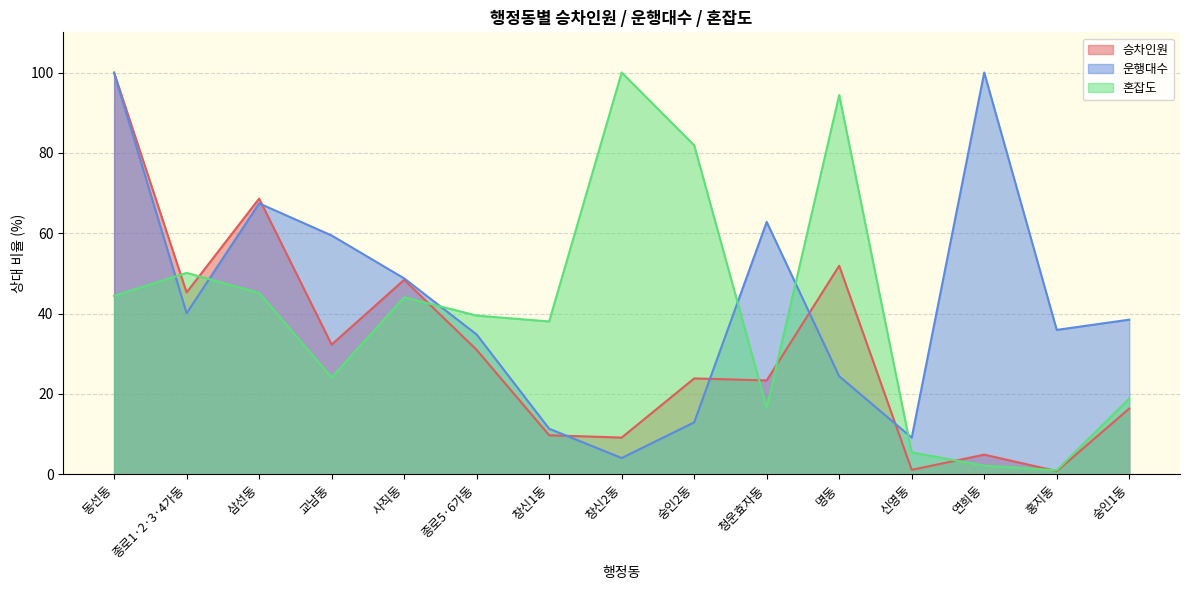

What is the greatest value displayed?

100.0